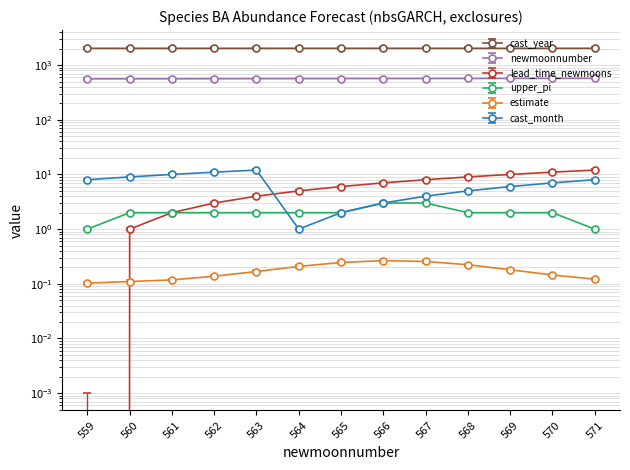

List the labels in order of cast_month value, largest first.

563, 562, 561, 560, 559, 571, 570, 569, 568, 567, 566, 565, 564